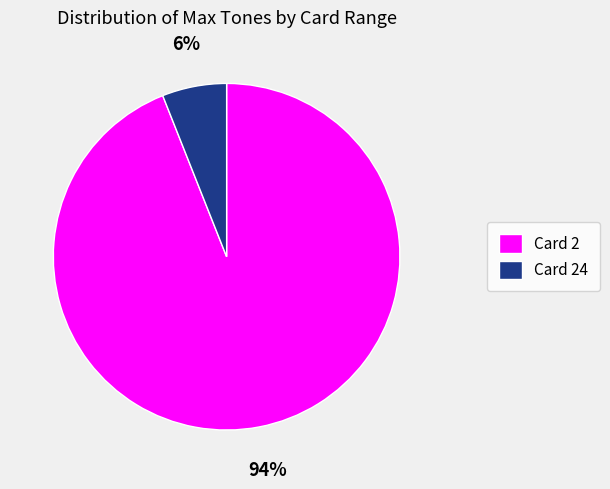

To the nearest percent, what is the difference between the largest and smallest slice percentages?

88%